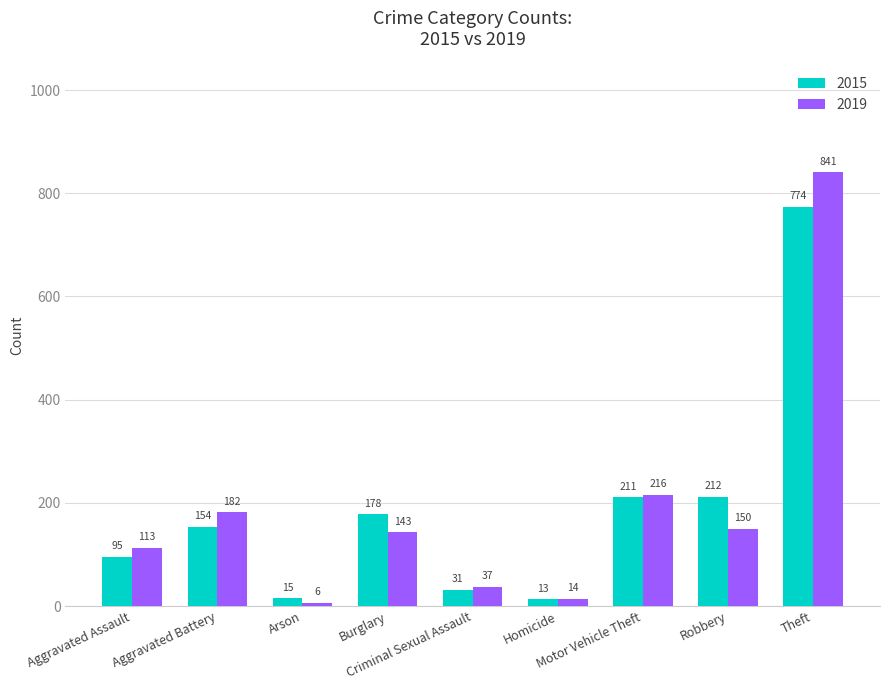

Does the chart contain any negative values?

No